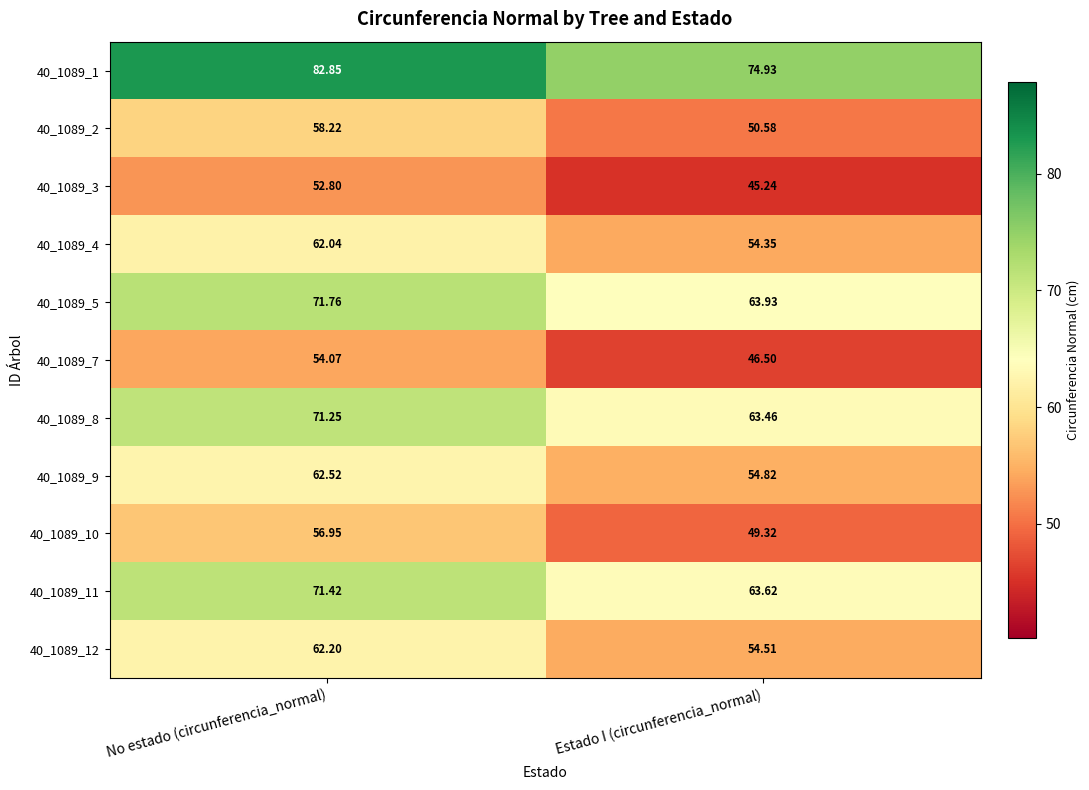

Which category has the lowest value across all series?

Estado I (circunferencia_normal)